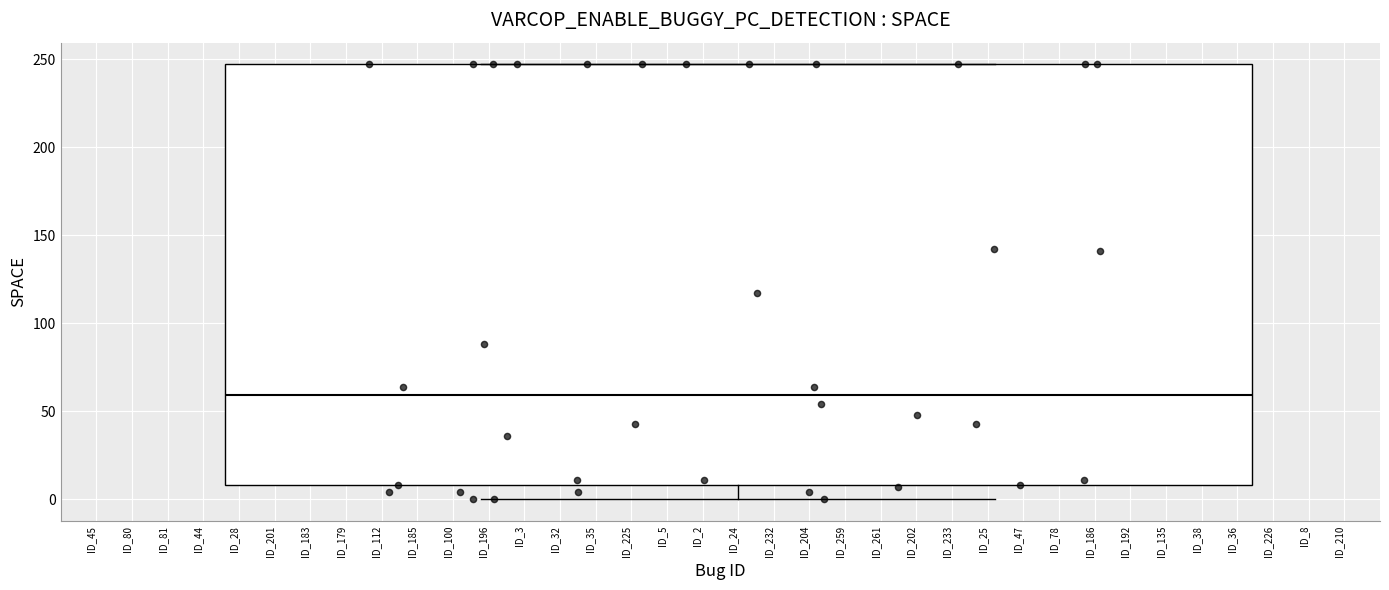

Where is the upper edge of the box for ID_24 on the y-axis? The values are not printed on the chart, so give them approximately, as read against the axis.

245